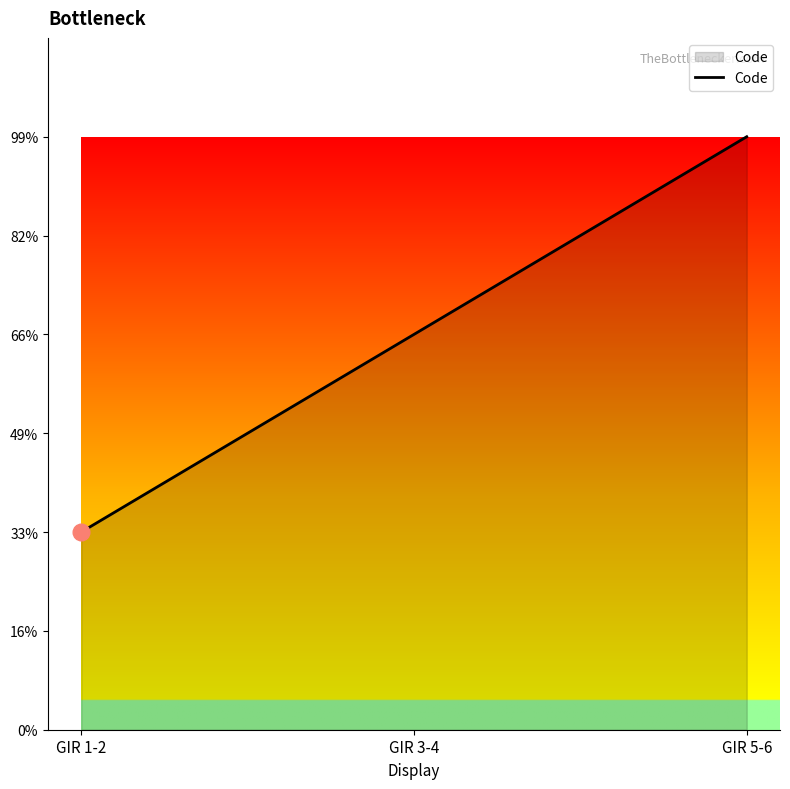

Does the chart display data point markers on the line(s)?

No